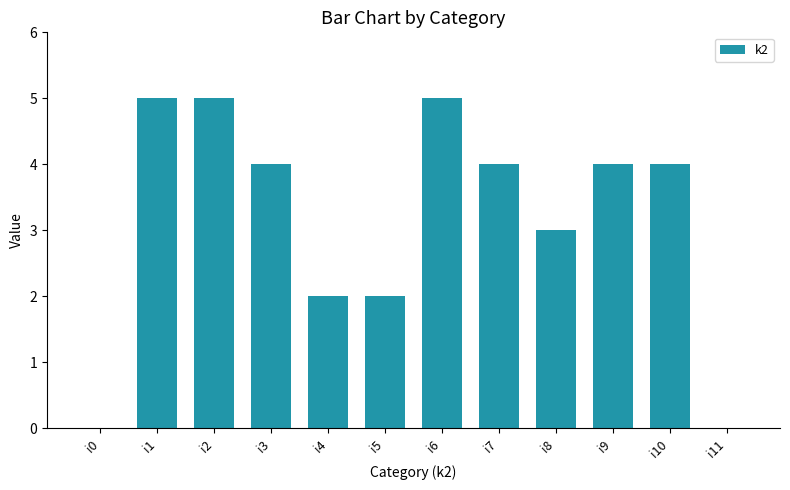

What is the sum of the values at i7 and i1?

9